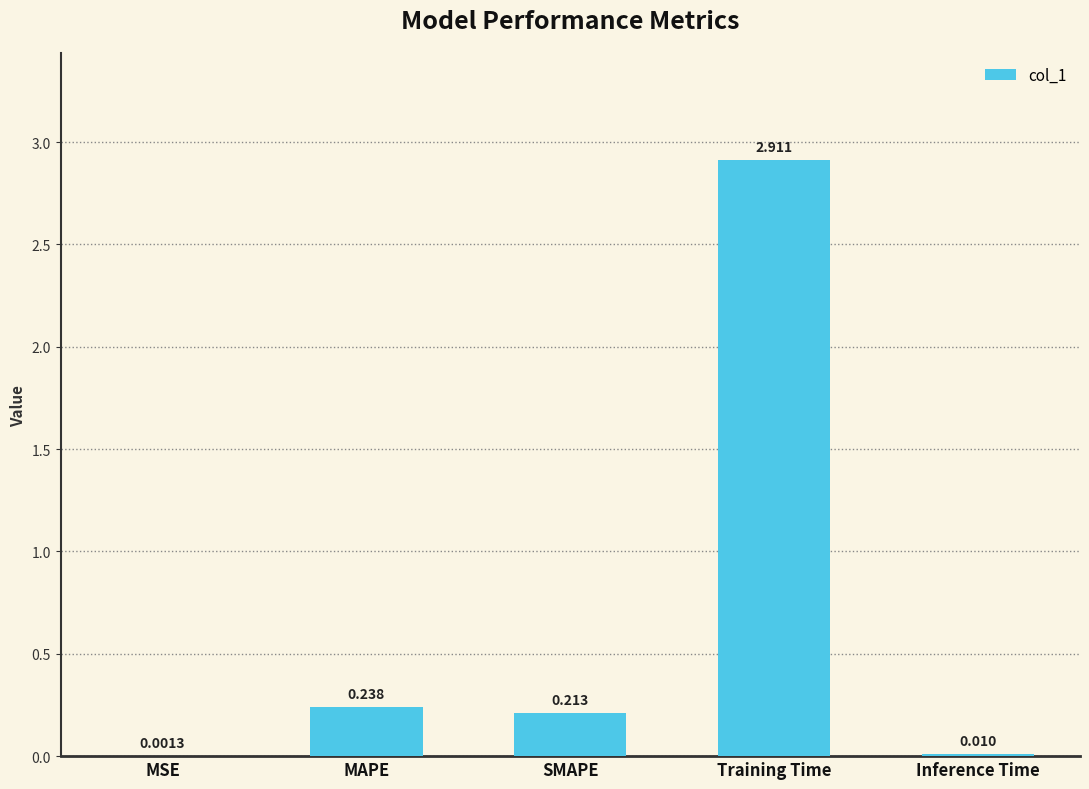

Between MSE and Inference Time, which is larger?

Inference Time